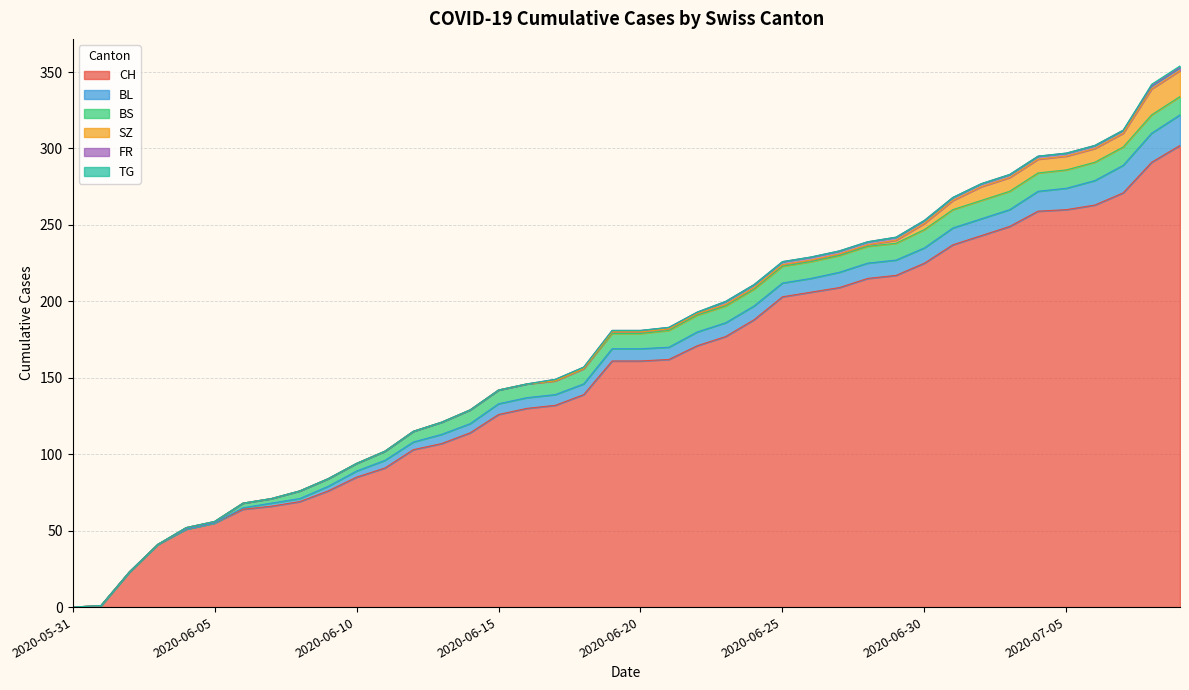

How many values in BS are above zero?

36